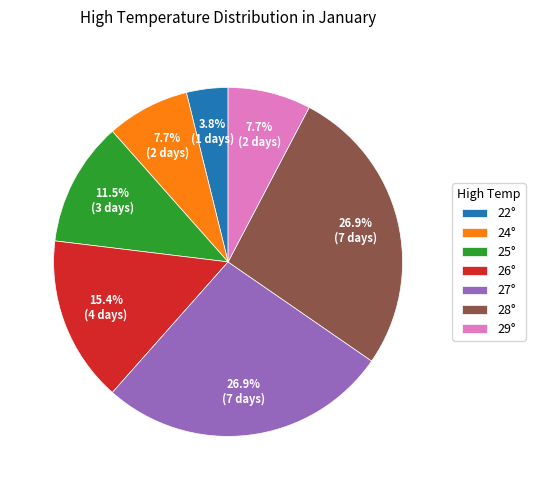

What portion of the pie excludes 27°?

73.1%